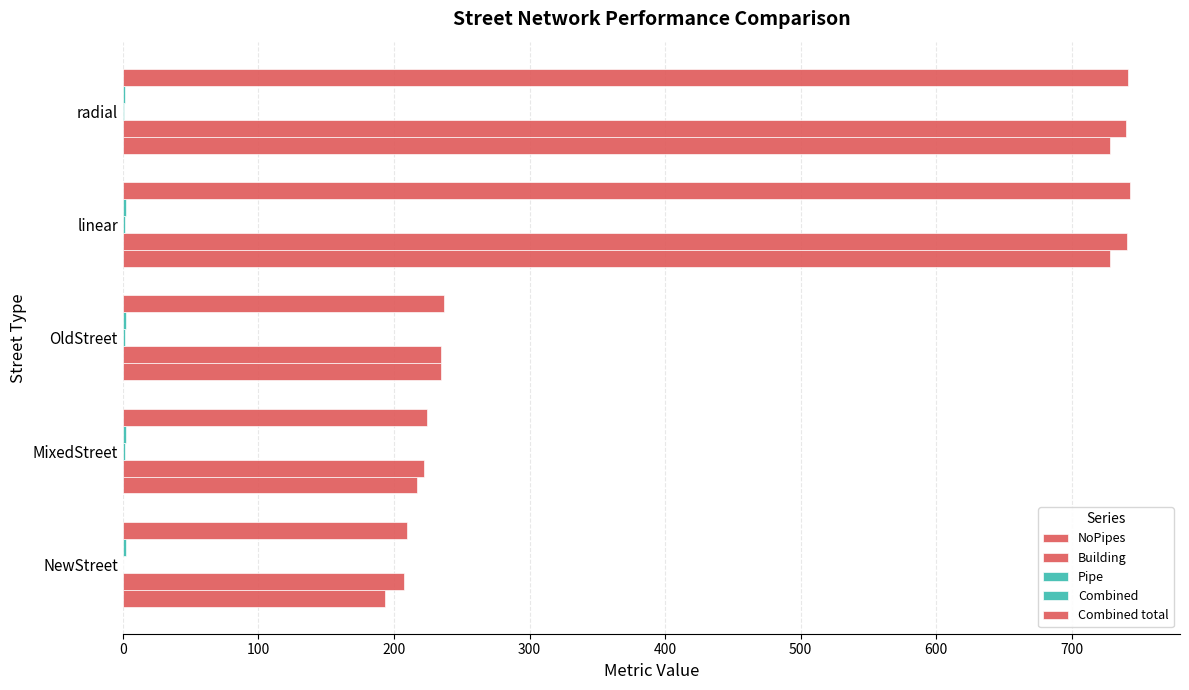

Rank the series by their maximum value, from highest to lowest.

Combined total, Building, NoPipes, Combined, Pipe